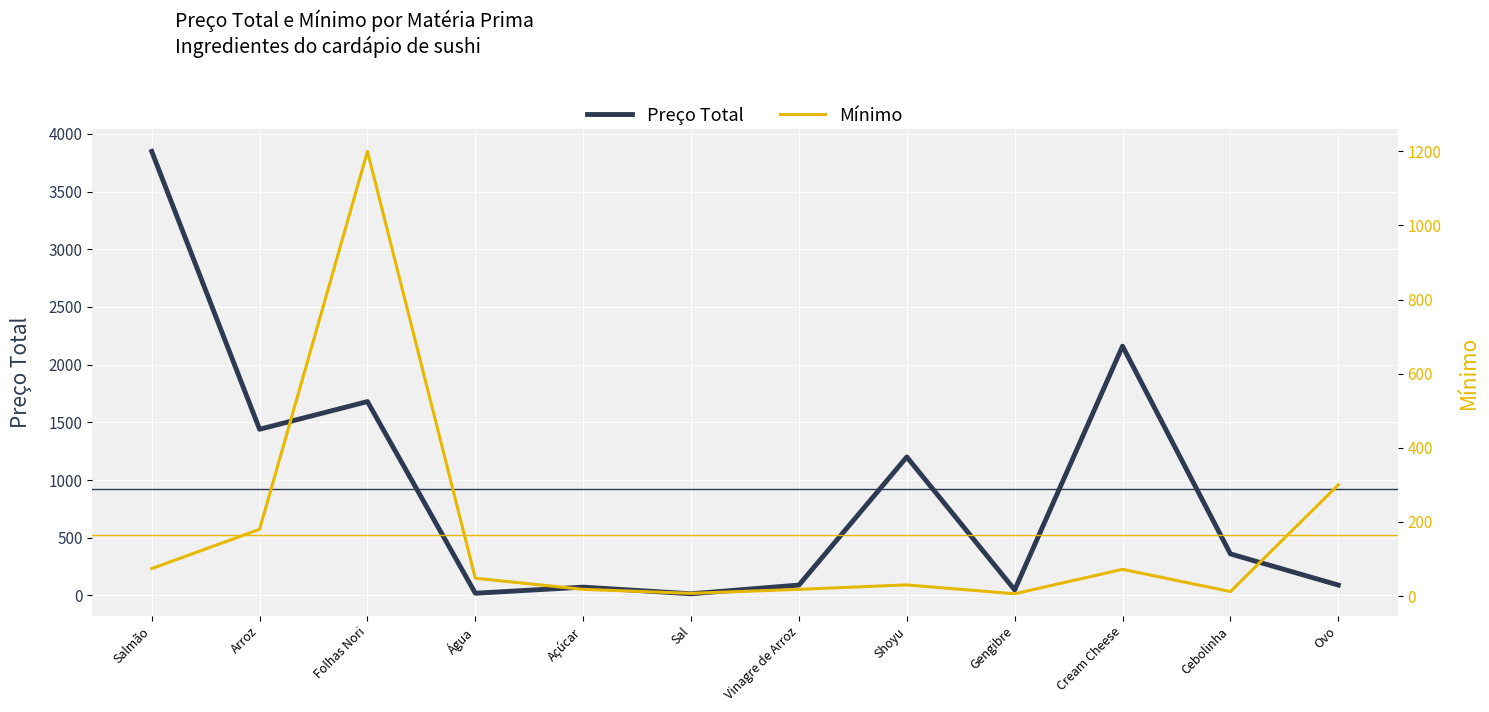

Between which two adjacent categories do Mínimo and Preço Total first intersect?

Folhas Nori and Água